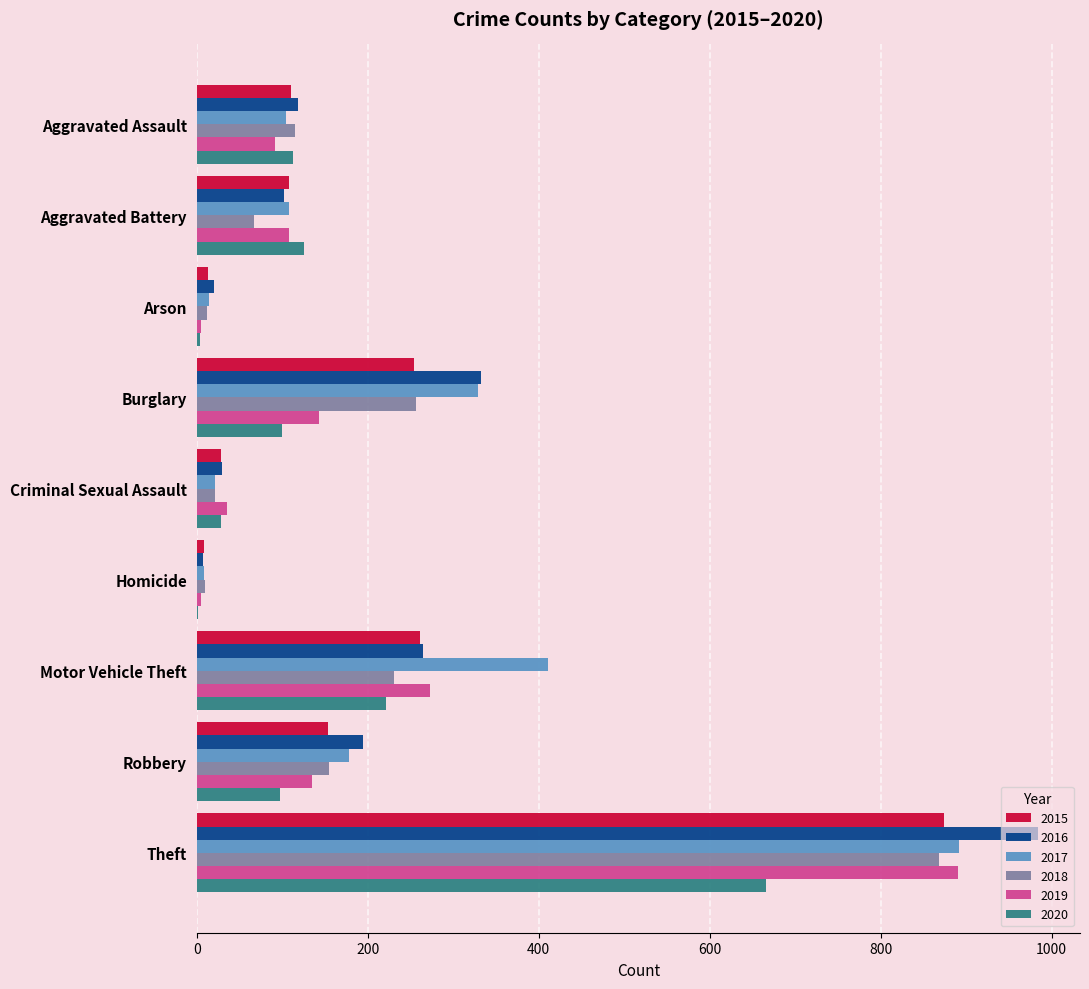

Which category has the highest value across all series?

Theft